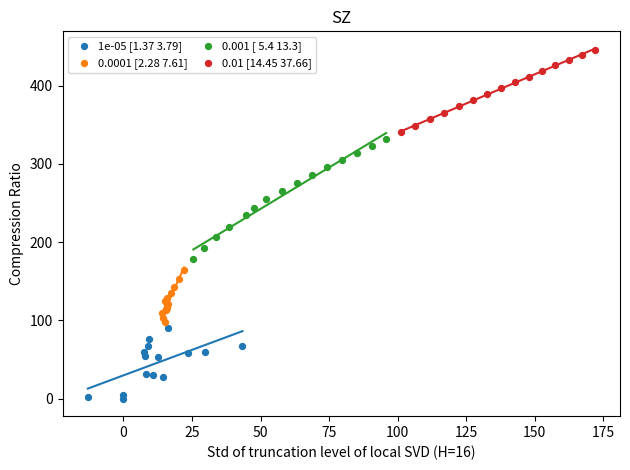

Which series contains the lowest Y value?

1e-05 [1.37 3.79]